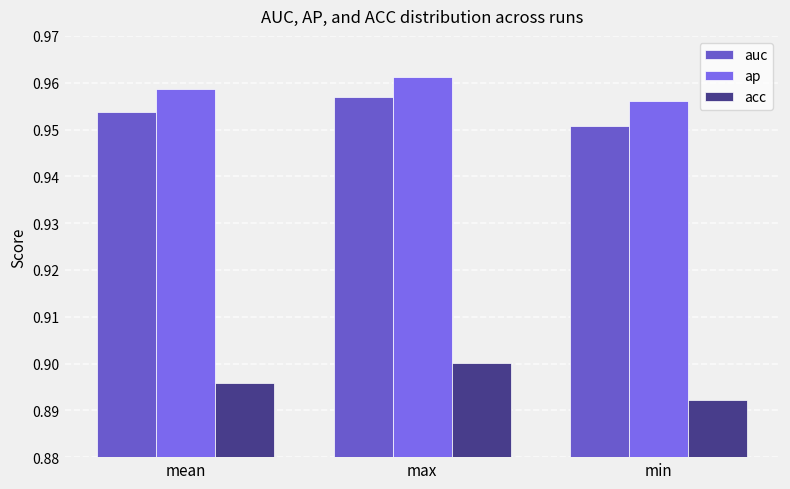

What is the approximate value of ap at mean?

1.0